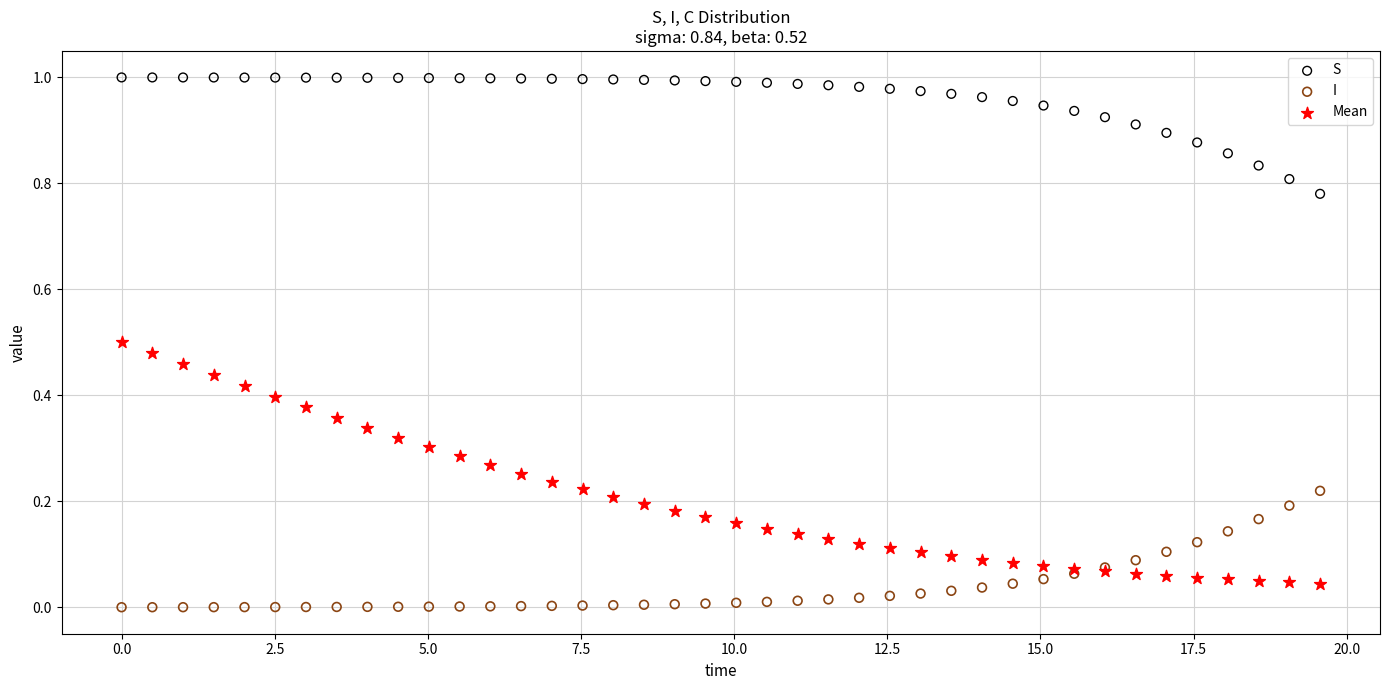

What is the X range (max minus min) for the scatter plot?

19.6